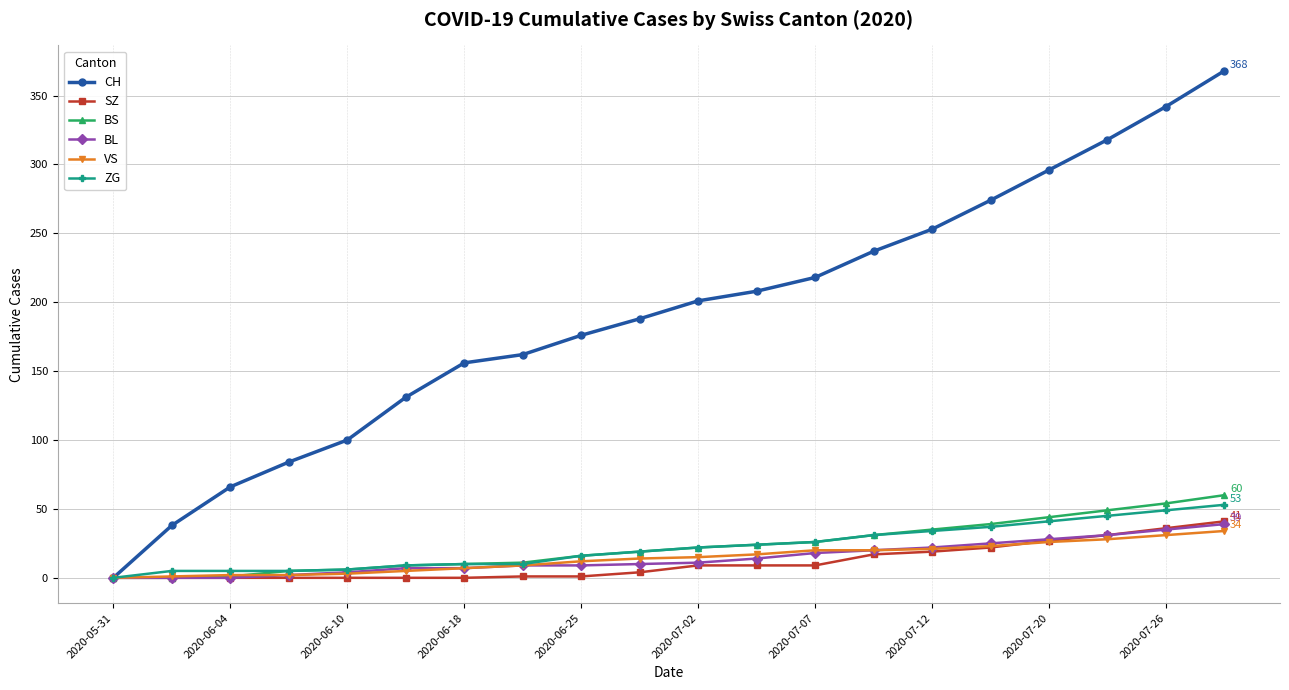

Which series has the largest range (max minus min)?

CH